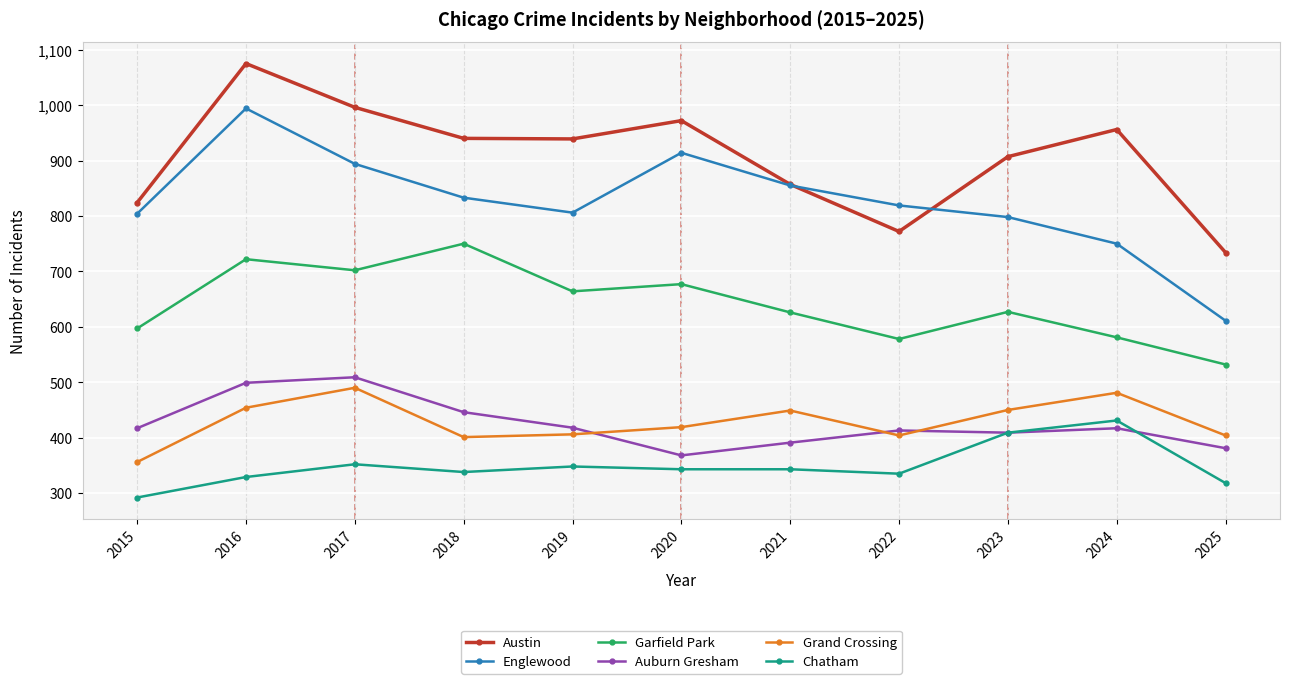

What value does the Grand Crossing series have at 2024, to the nearest 5?

480